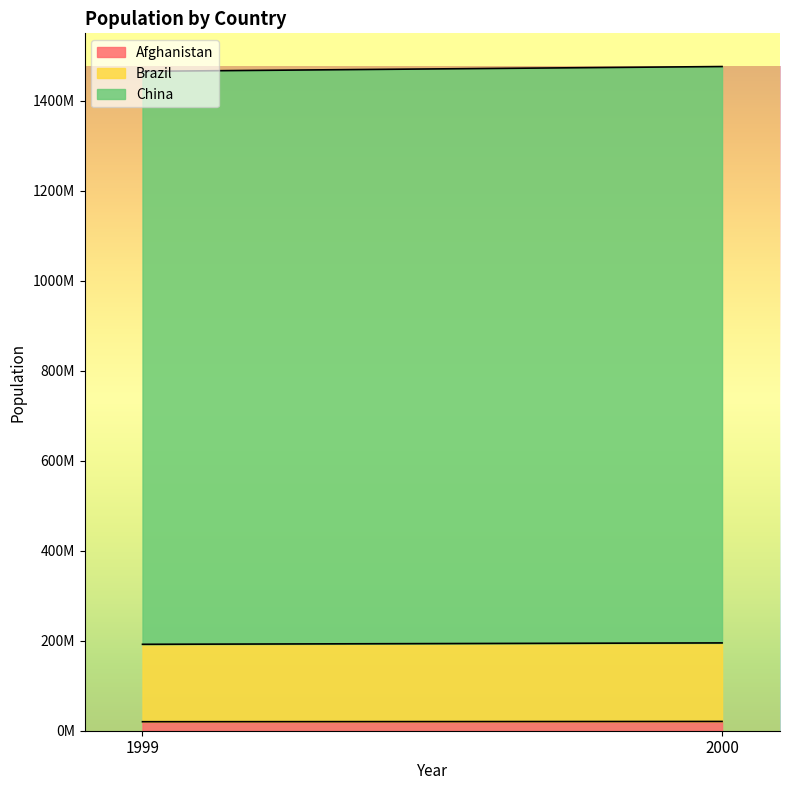

Is the value of Afghanistan at 1999 greater than the value of Brazil at 2000?

No